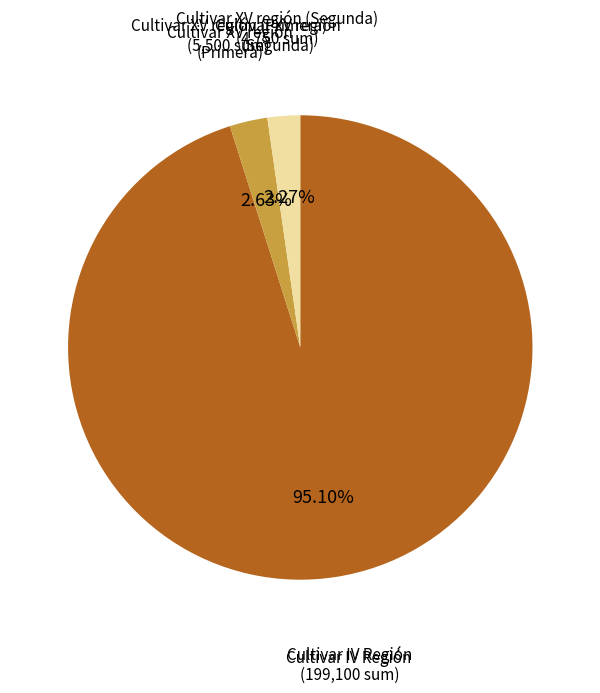

Which slice is the largest?

Cultivar IV Región